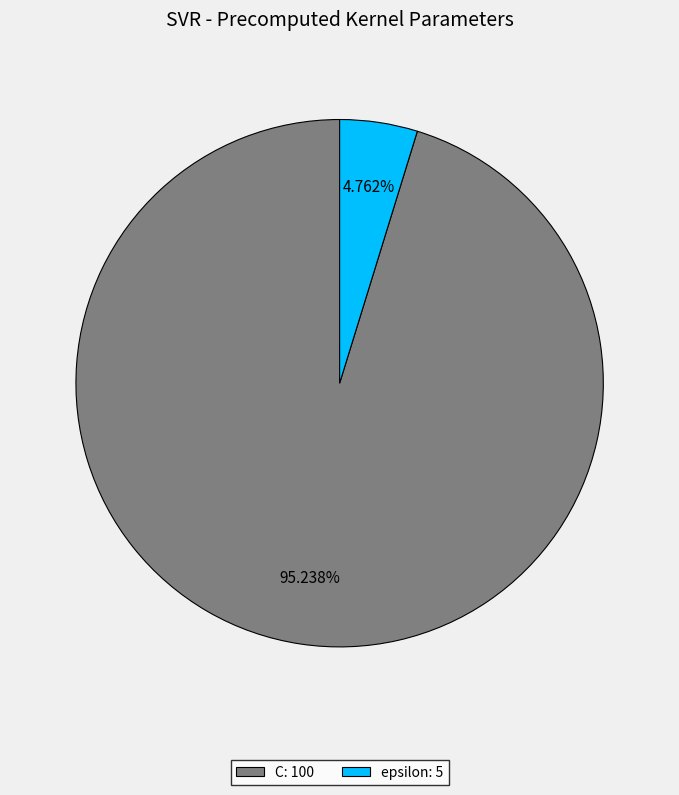

Which category has the biggest portion of the pie?

C